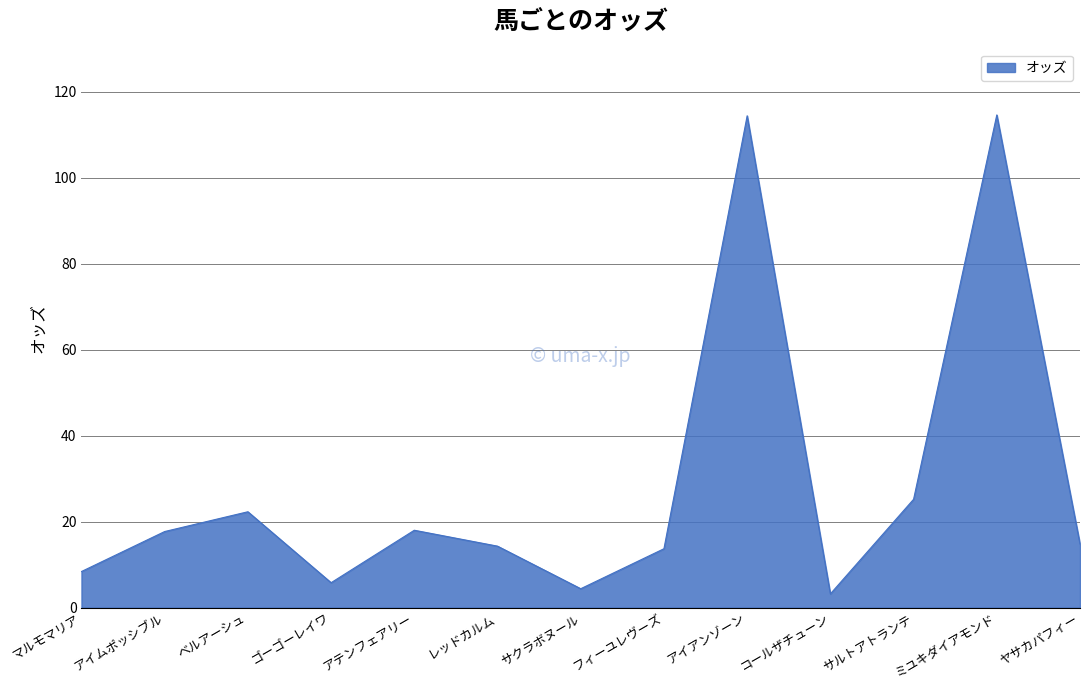

Is it true that the value at ヤサカパフィー is 14.8?

True